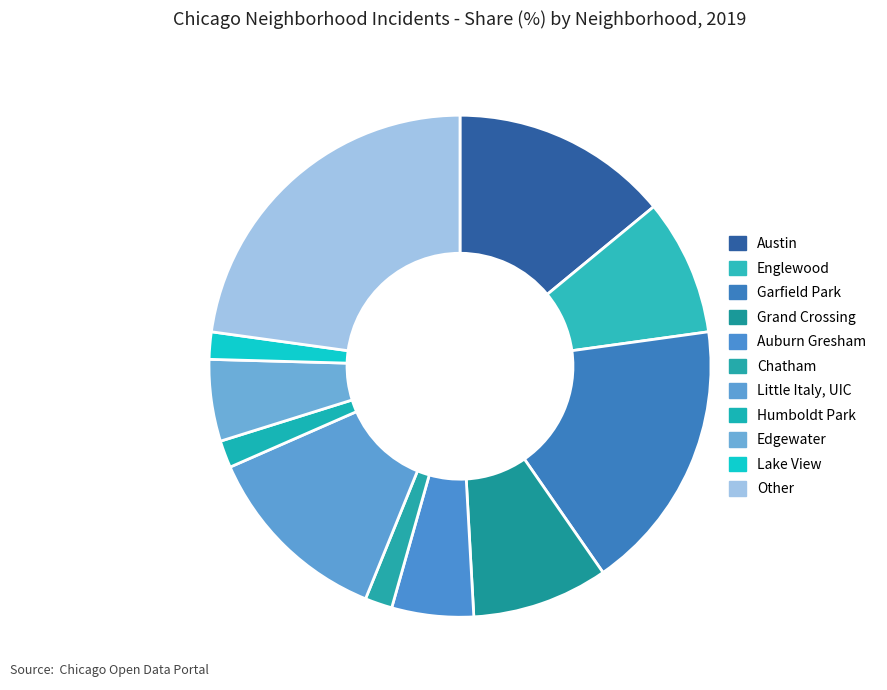

What percentage is the Lake View slice, to the nearest percent?

2%